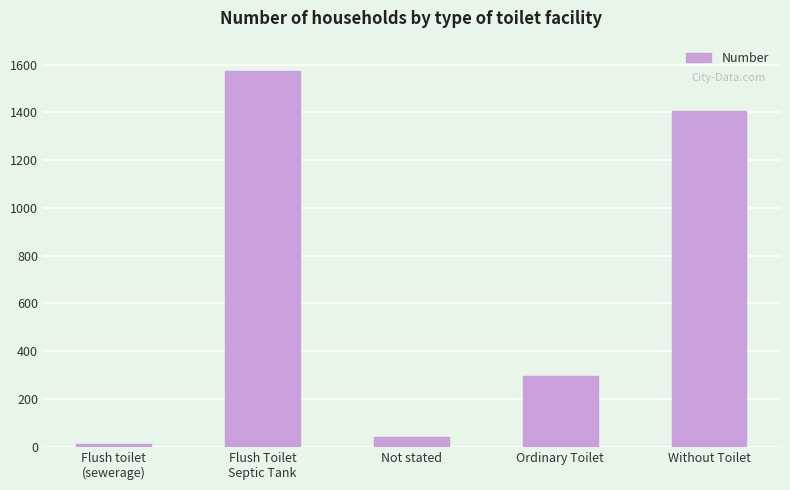

What is the minimum value shown in the chart?

10